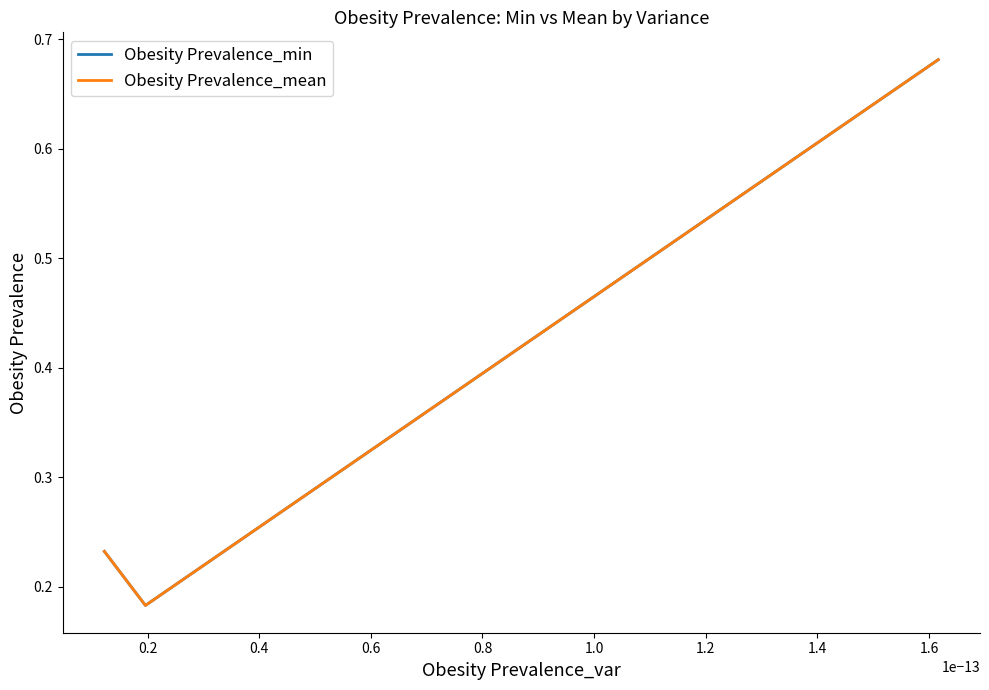

Which series has the widest spread of values?

Obesity Prevalence_mean